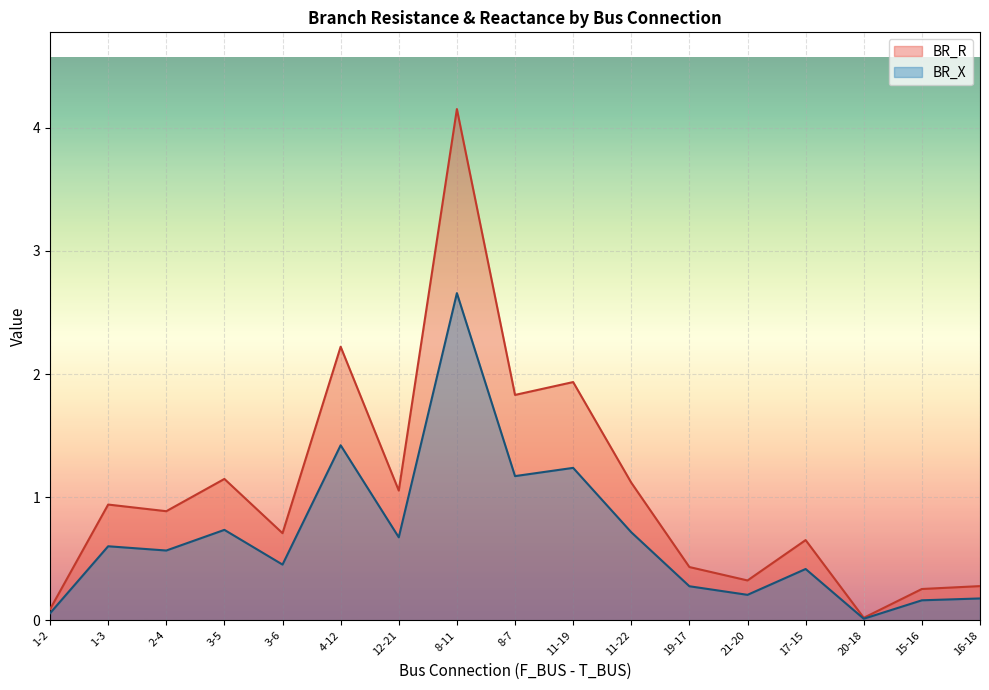

Reading left to right, list all the values displayed in this chart.

BR_R: 1-2=0.1	1-3=0.9	2-4=0.9	3-5=1.1	3-6=0.7	4-12=2.2	12-21=1.1	8-11=4.2	8-7=1.8	11-19=1.9	11-22=1.1	19-17=0.4	21-20=0.3	17-15=0.7	20-18=0.0	15-16=0.3	16-18=0.3
BR_X: 1-2=0.1	1-3=0.6	2-4=0.6	3-5=0.7	3-6=0.5	4-12=1.4	12-21=0.7	8-11=2.7	8-7=1.2	11-19=1.2	11-22=0.7	19-17=0.3	21-20=0.2	17-15=0.4	20-18=0.0	15-16=0.2	16-18=0.2